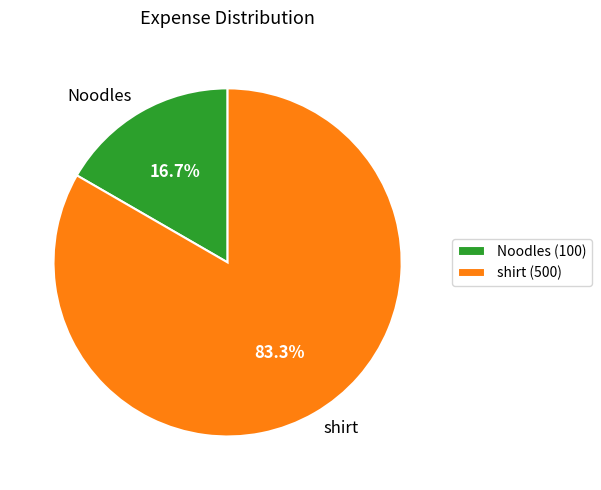

Is shirt the majority of the pie?

Yes